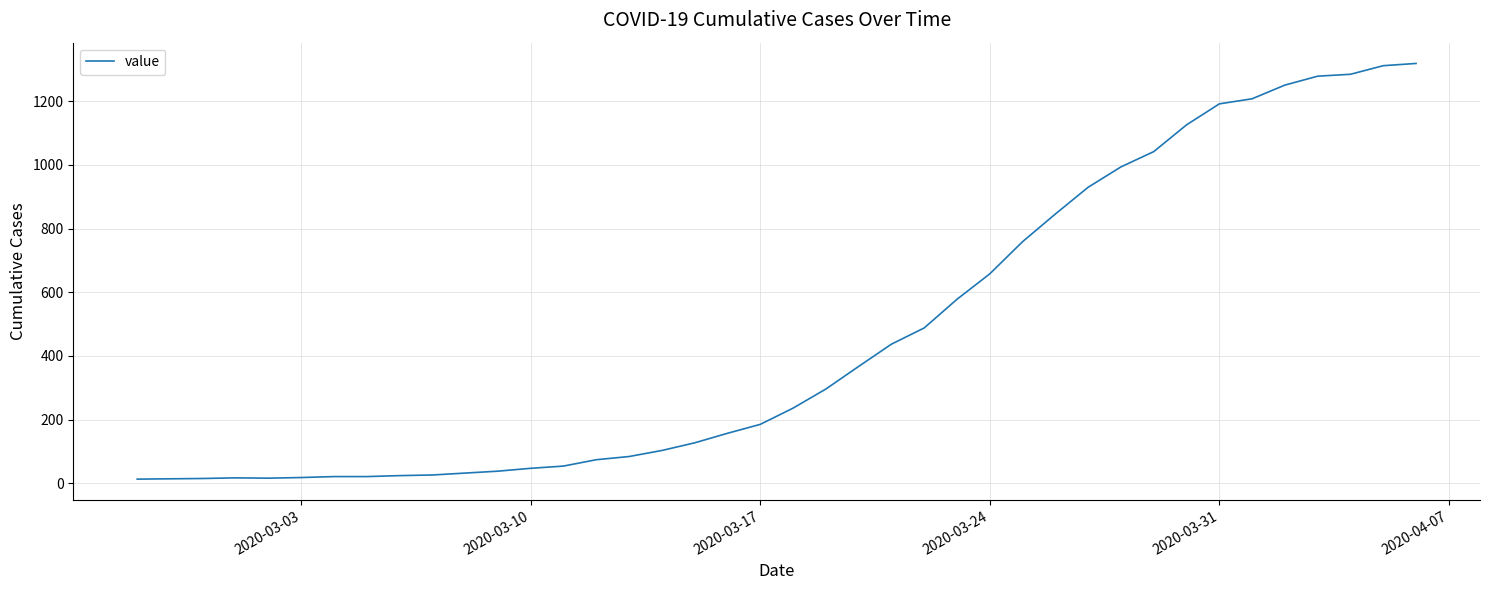

What is the difference between the maximum and minimum values?

1306